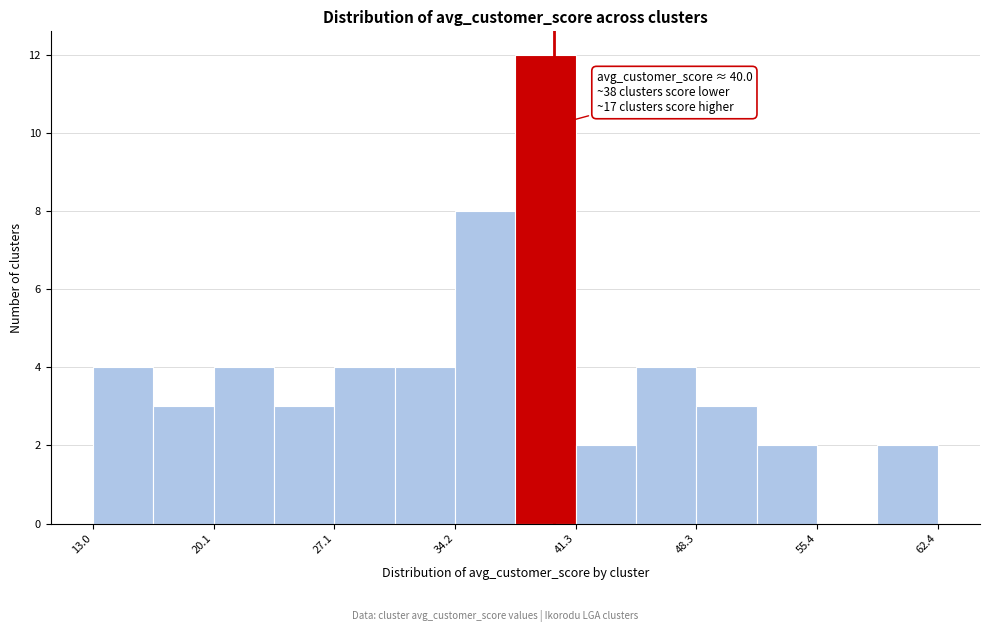

Read against the x-axis, roughly where is the centre of the tallest bar?

39